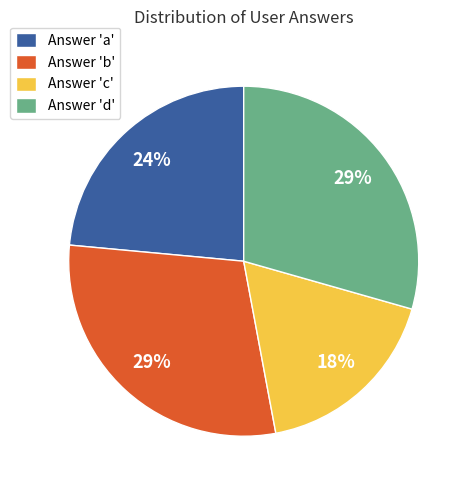

Is Answer 'a' the majority of the pie?

No